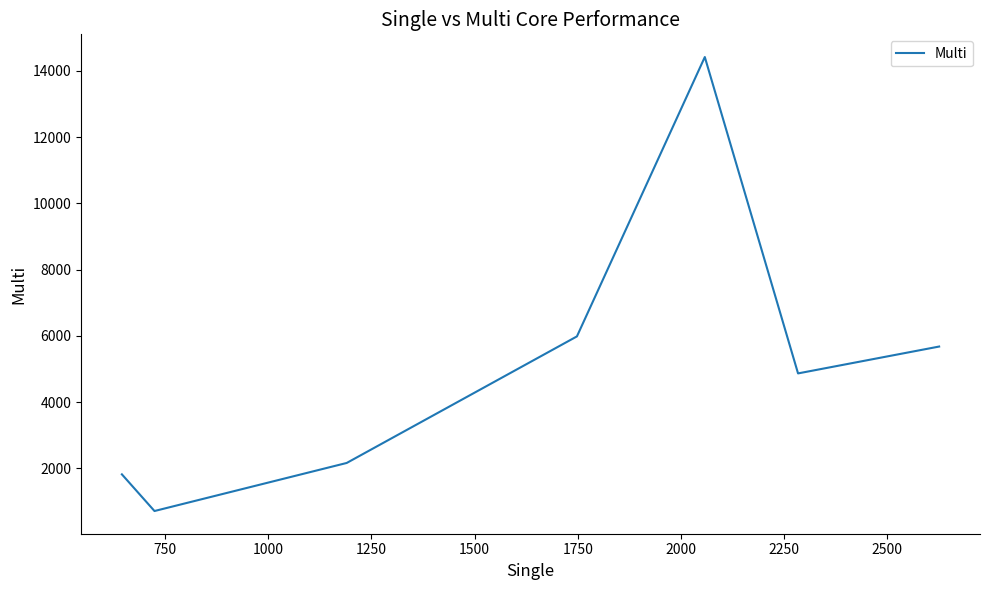

What is the greatest value displayed?

14416